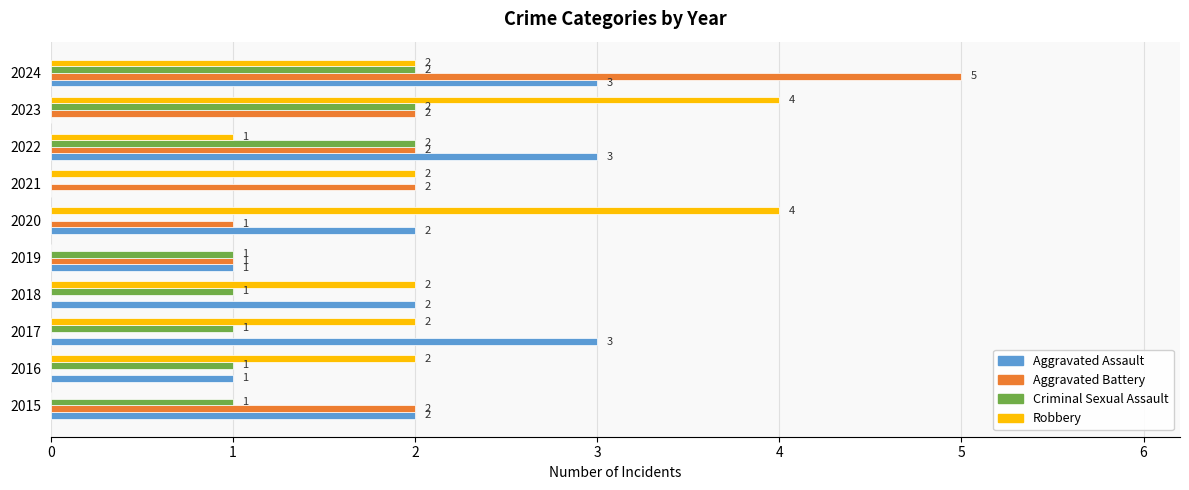

What is the total value across all series at 2021?

4